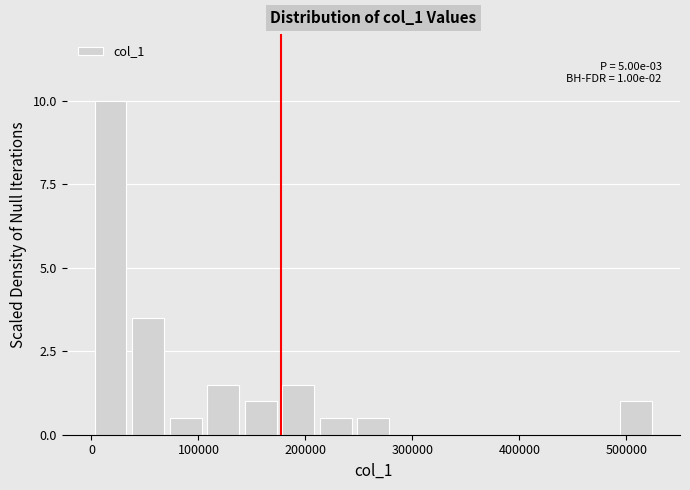

Around what value on the x-axis is the tallest bar? Give the approximate position of its centre, as read against the axis.

20000